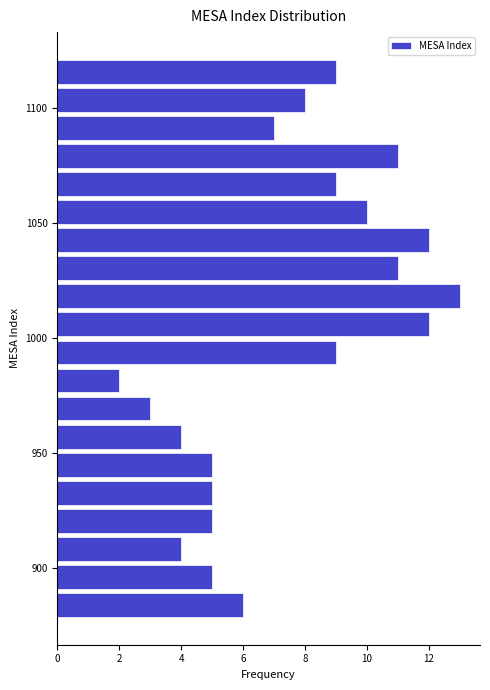

Read against the y-axis, roughly where is the centre of the longest bar?

1020